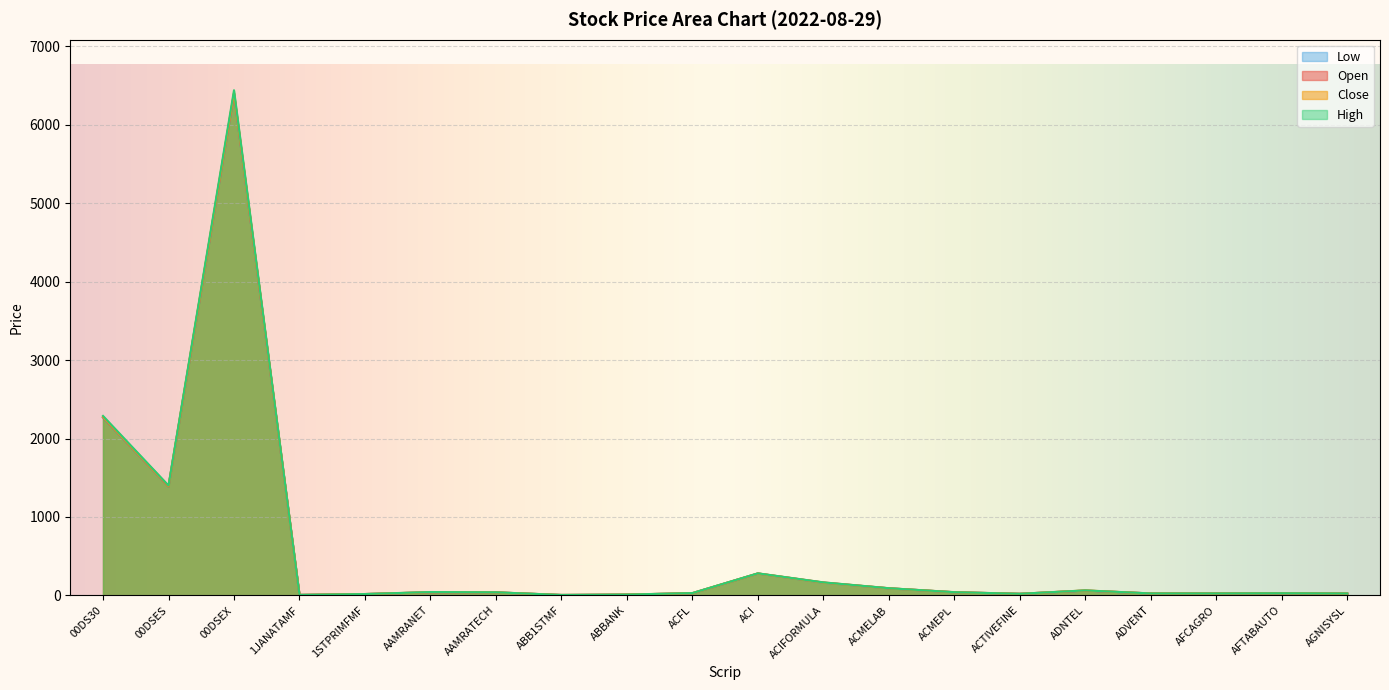

Count the number of categories in the chart.

20